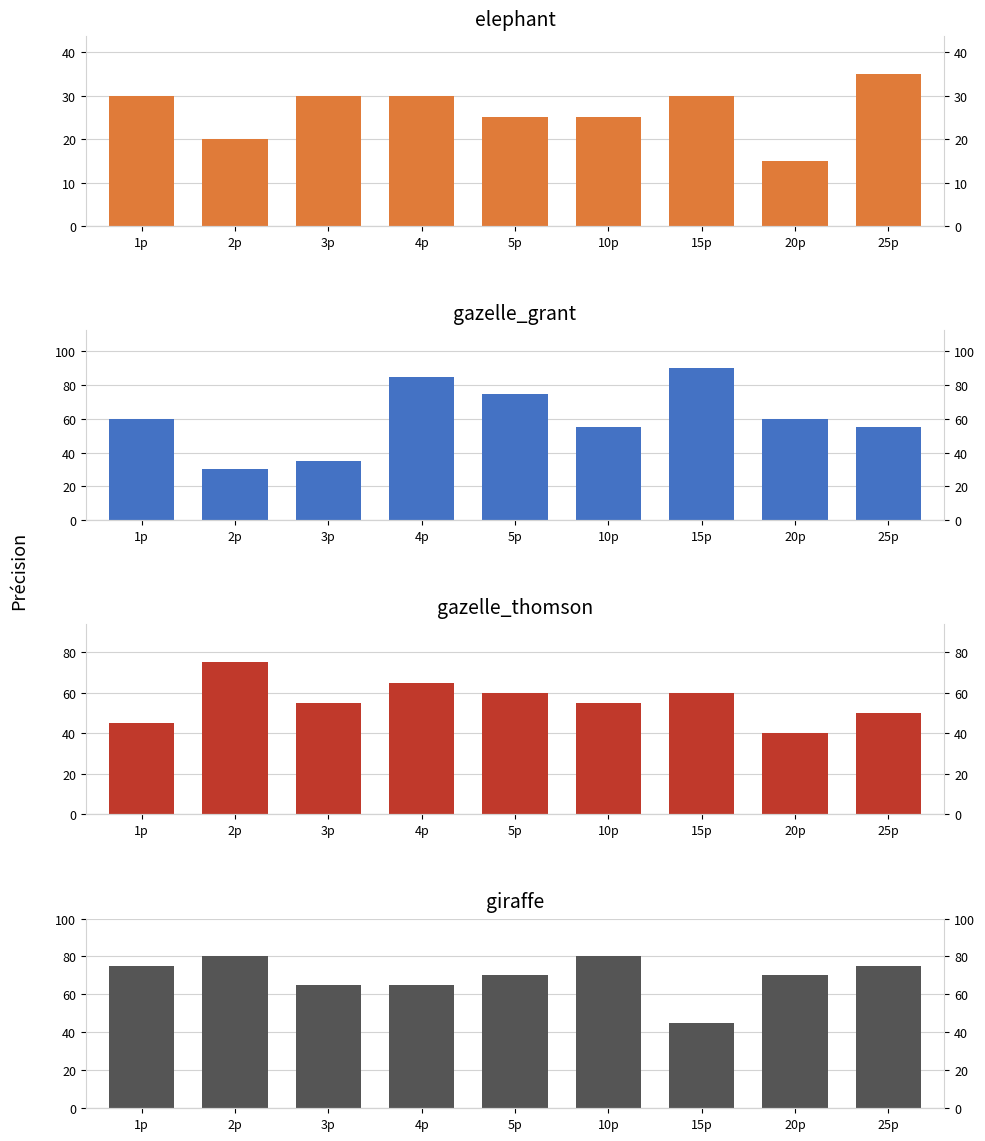

What position from the right is 15p?

3